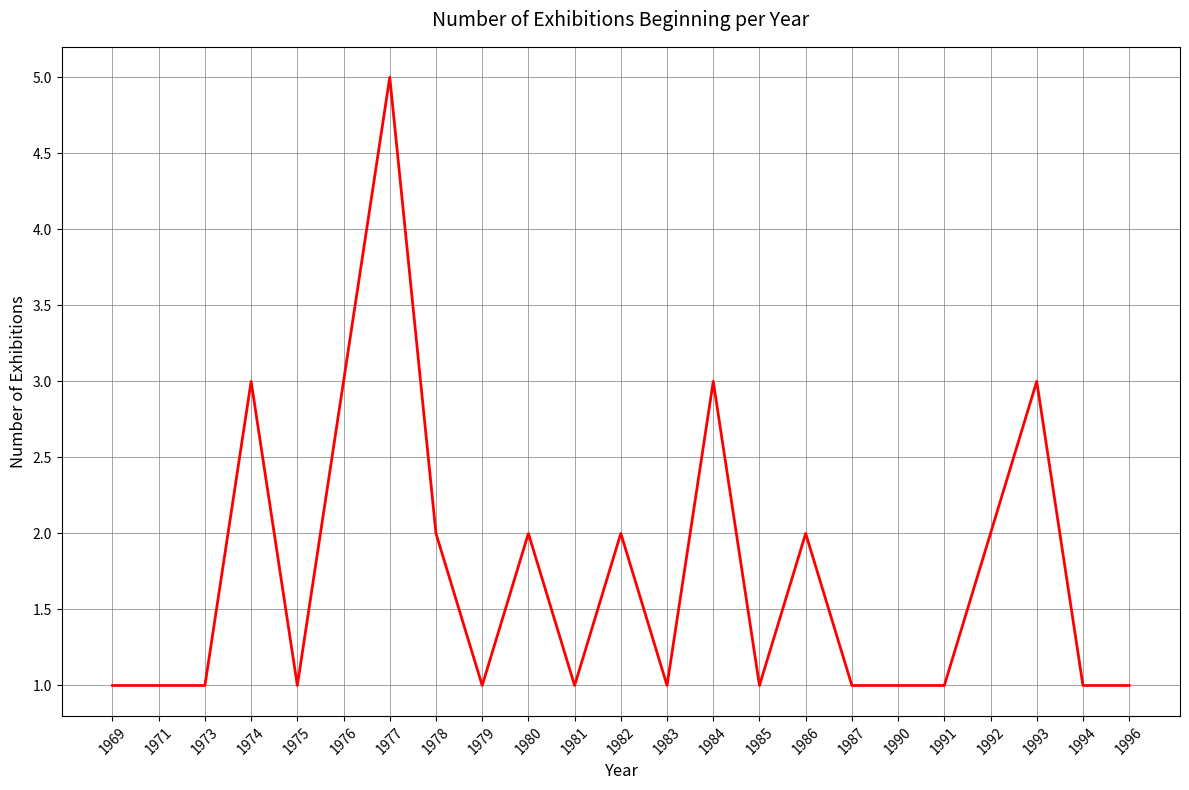

Reading left to right, transcribe all the data shown in this chart.

1969=1	1971=1	1973=1	1974=3	1975=1	1976=3	1977=5	1978=2	1979=1	1980=2	1981=1	1982=2	1983=1	1984=3	1985=1	1986=2	1987=1	1990=1	1991=1	1992=2	1993=3	1994=1	1996=1